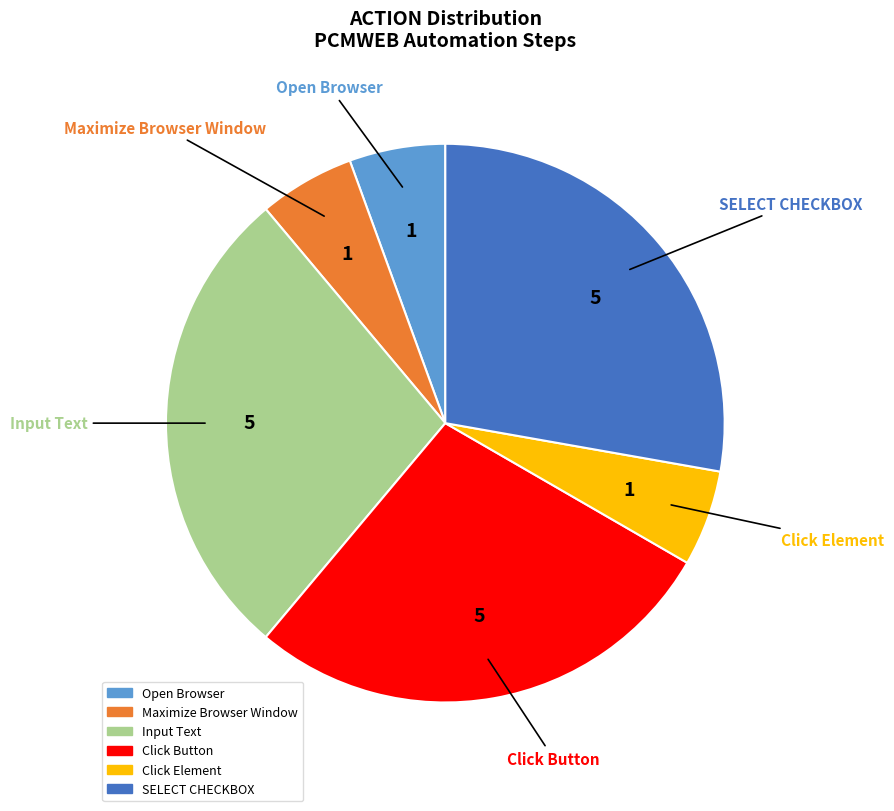

Count the number of slices in the pie.

6